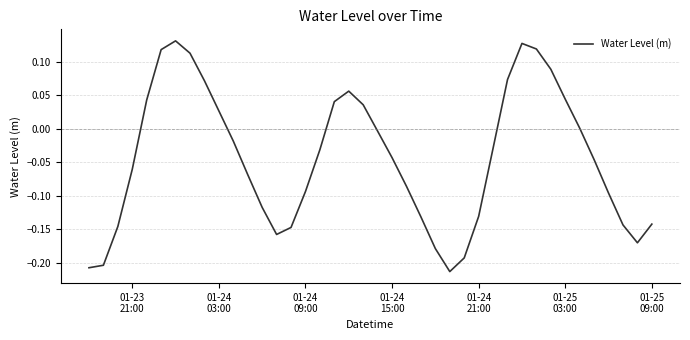

What is the difference between the maximum and minimum values?

0.3